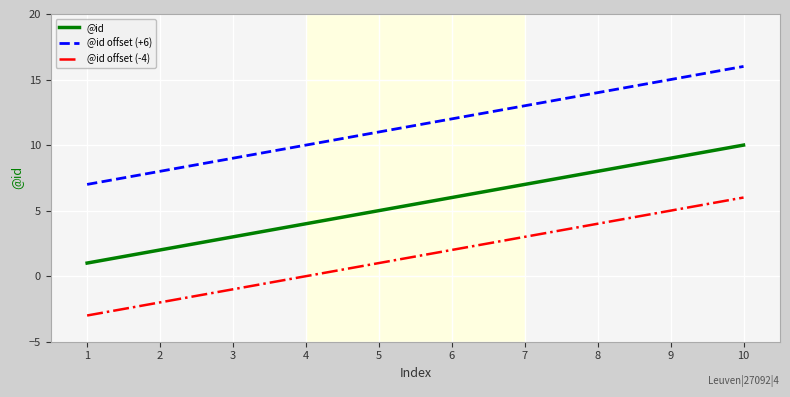

What is the sum of all @id offset (+6) values?

115